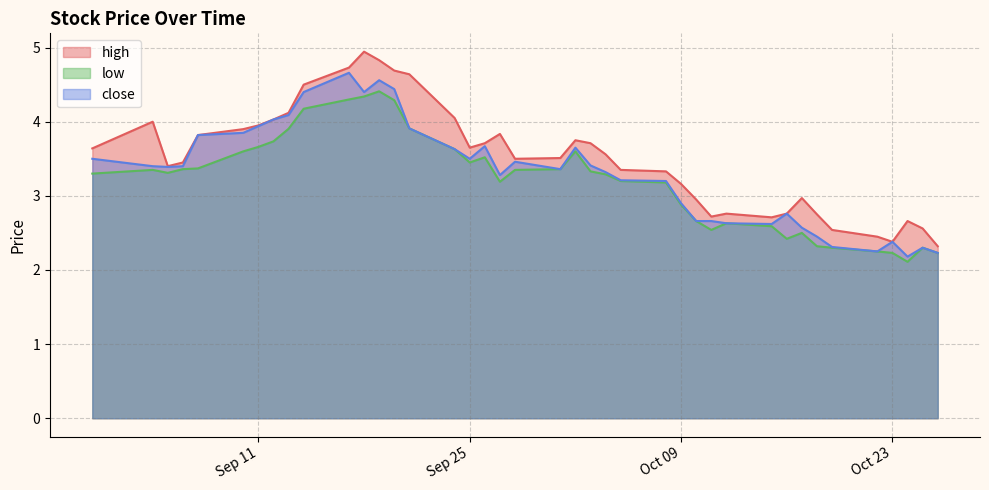

Which series has the widest spread of values?

high